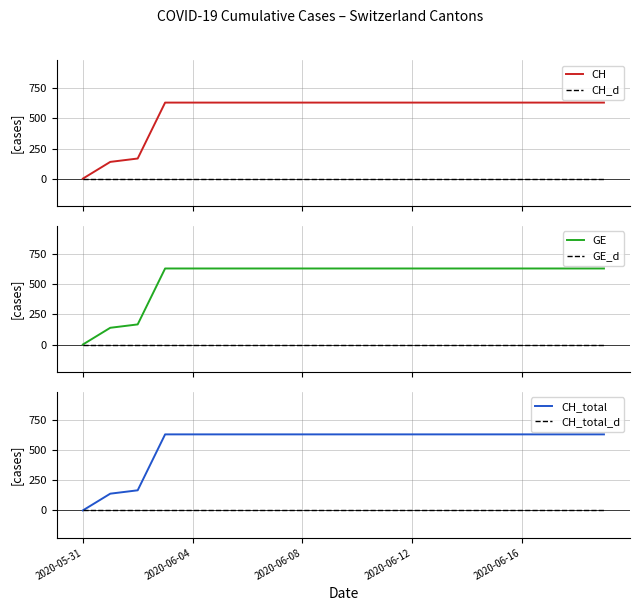

The value of CH_total at 2020-06-16 is 282. True or false?

False